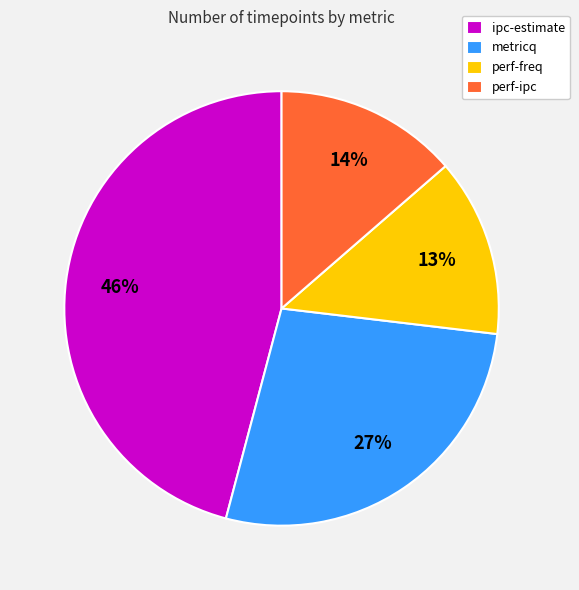

True or false: ipc-estimate accounts for 46% of the total.

True